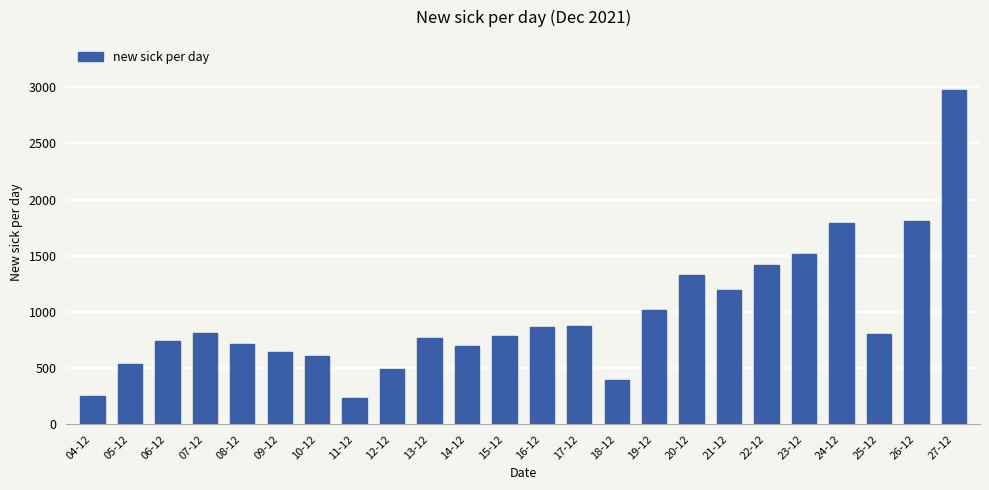

What is the label of the 3rd bar from the right?

25-12